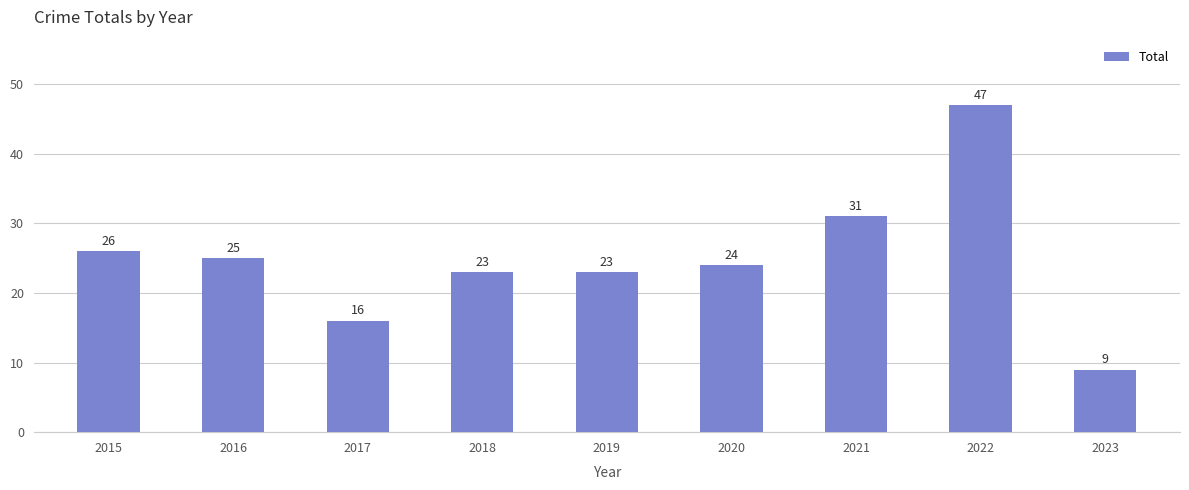

Where does the data first go above 24?

2015